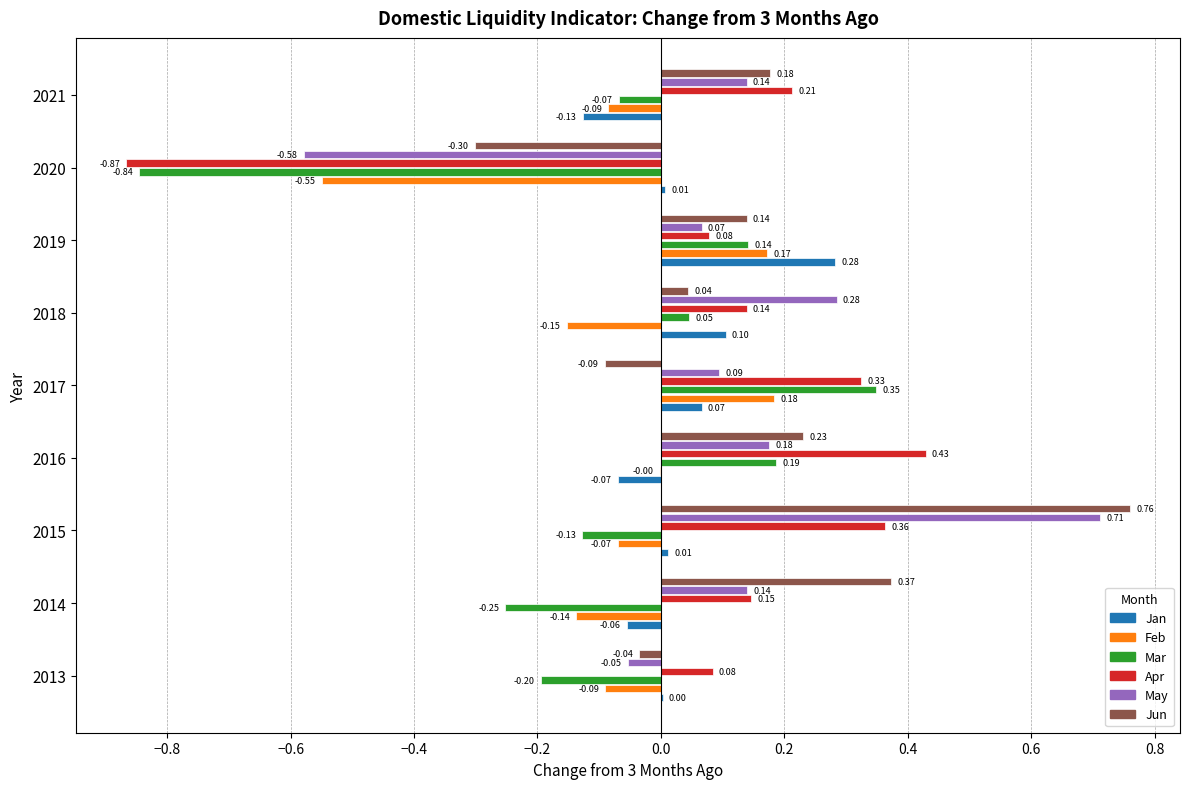

How many positive values does the Jan series have?

6